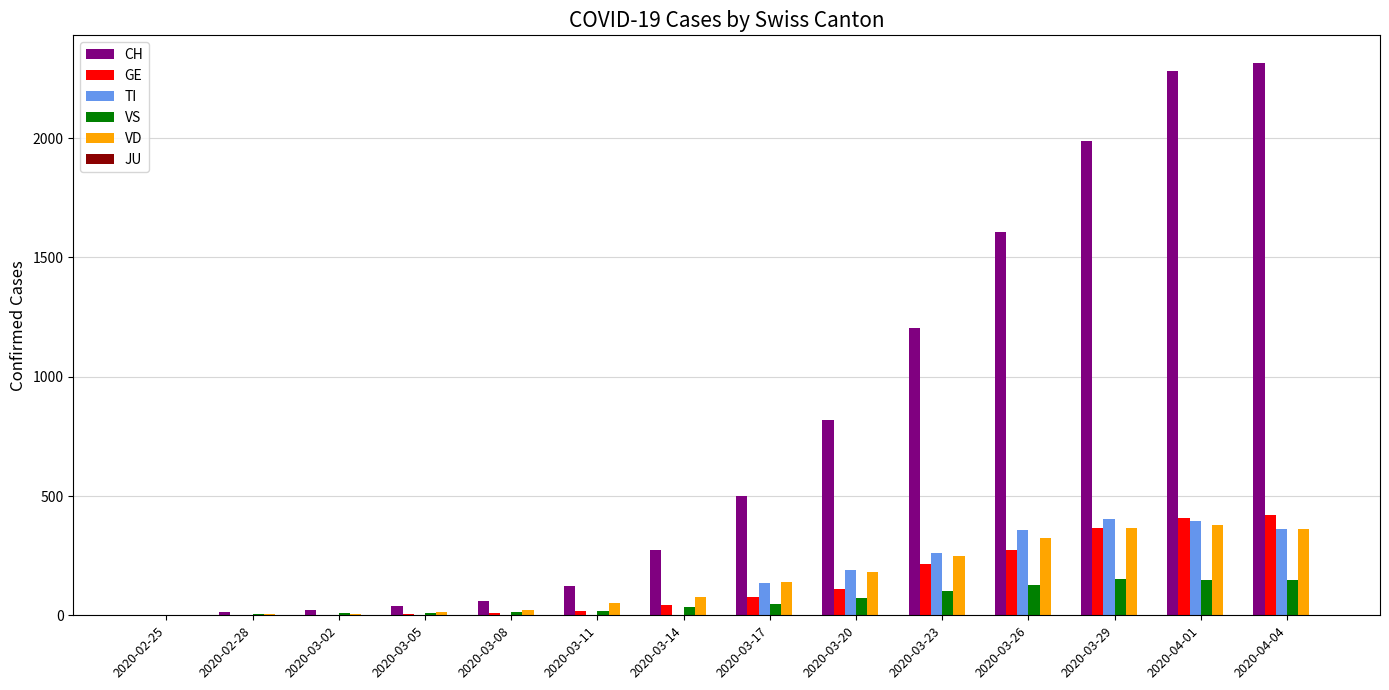

Which series has the largest total across all categories?

CH